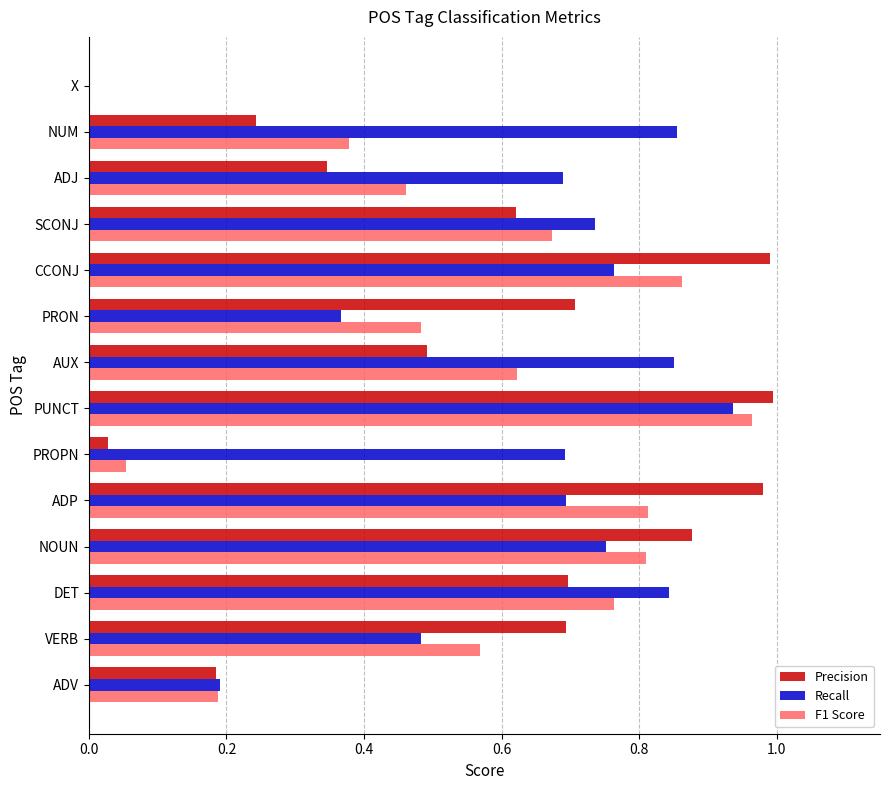

At which category is the sum across all series the highest?

PUNCT